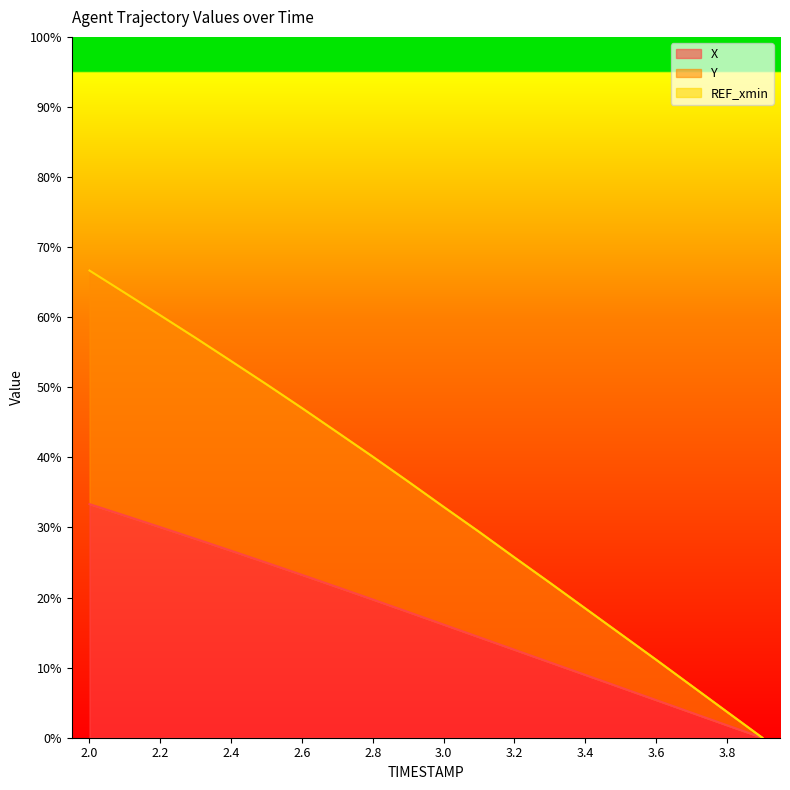

How many distinct data groups are displayed?

2